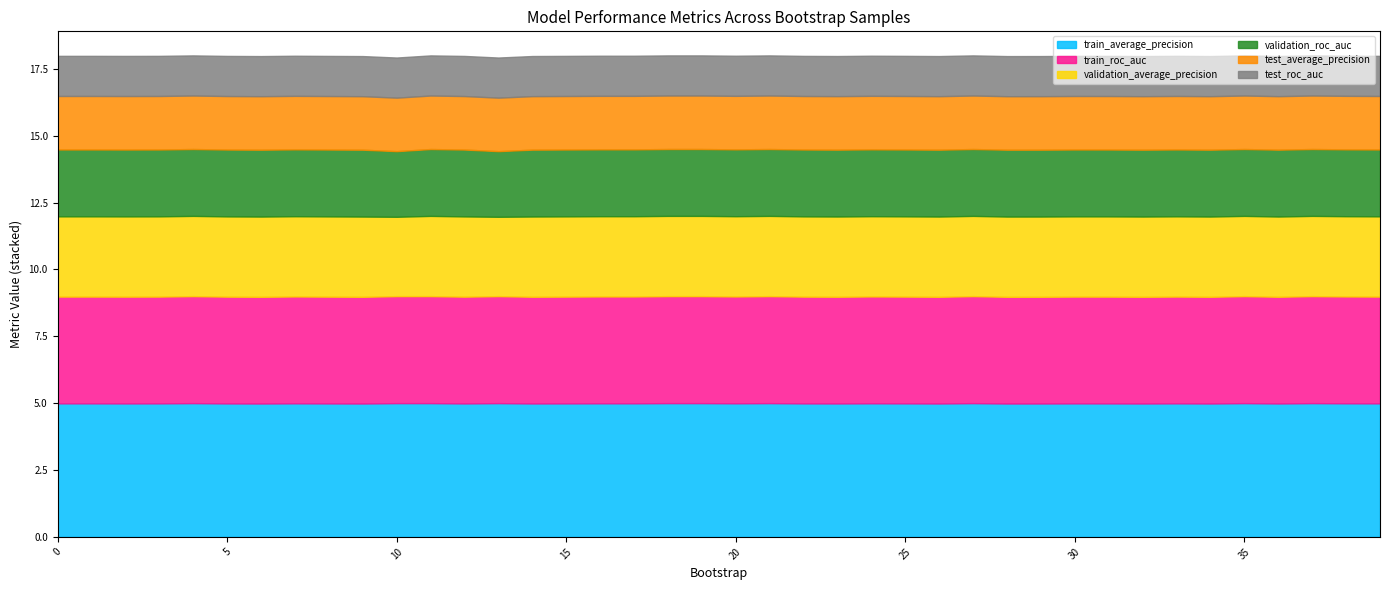

What is the total value across all series at 20?

18.0